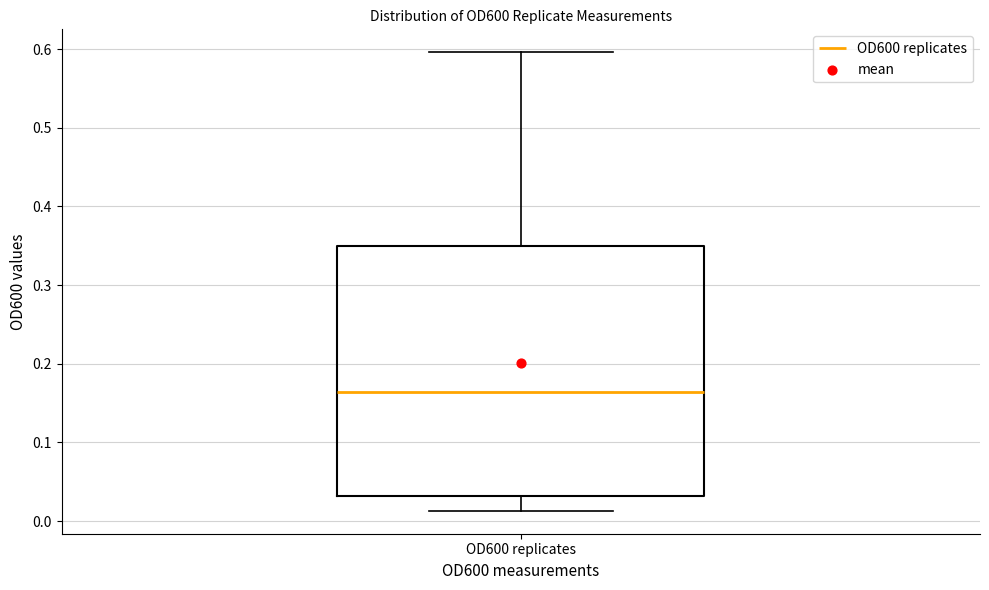

Transcribe this box plot: give where the median line is, the range the box spans, and where the two whiskers end, as read against the y-axis. The values are not printed on the chart, so give them approximately, as read against the axis.

median 0.16, box 0.03 to 0.35, whiskers 0.01 to 0.60